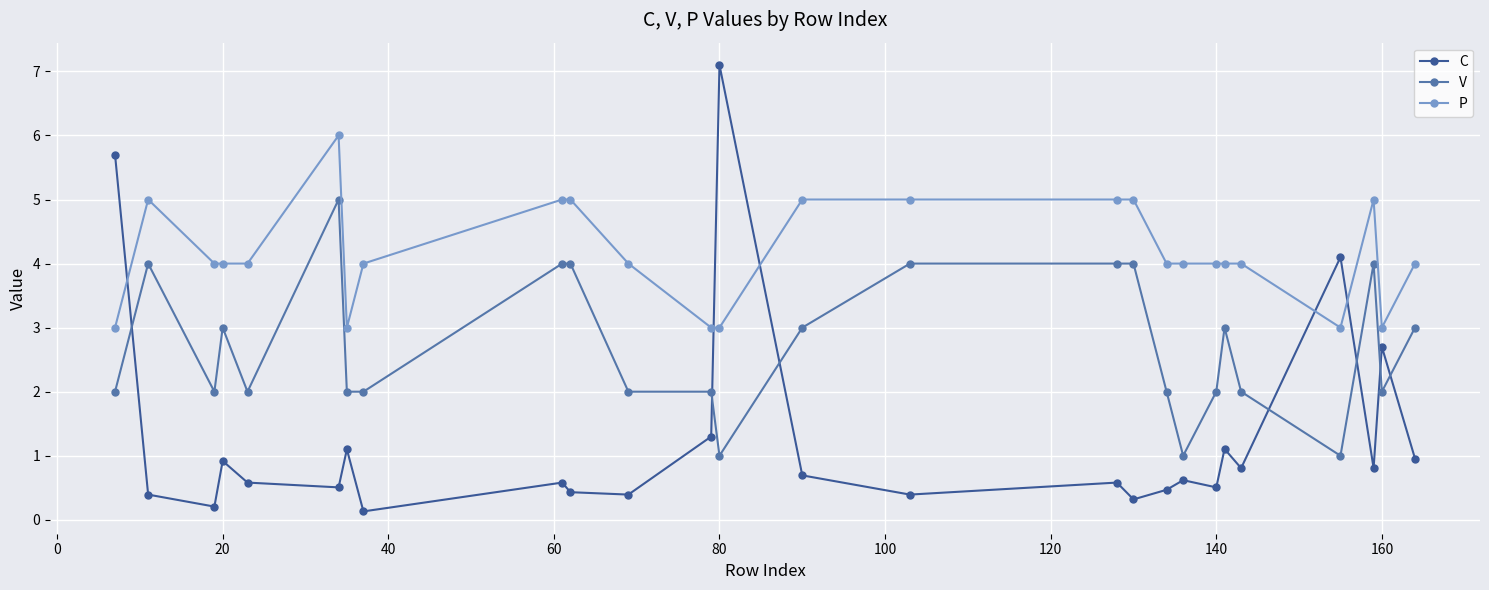

True or false: V and P cross at least once.

False